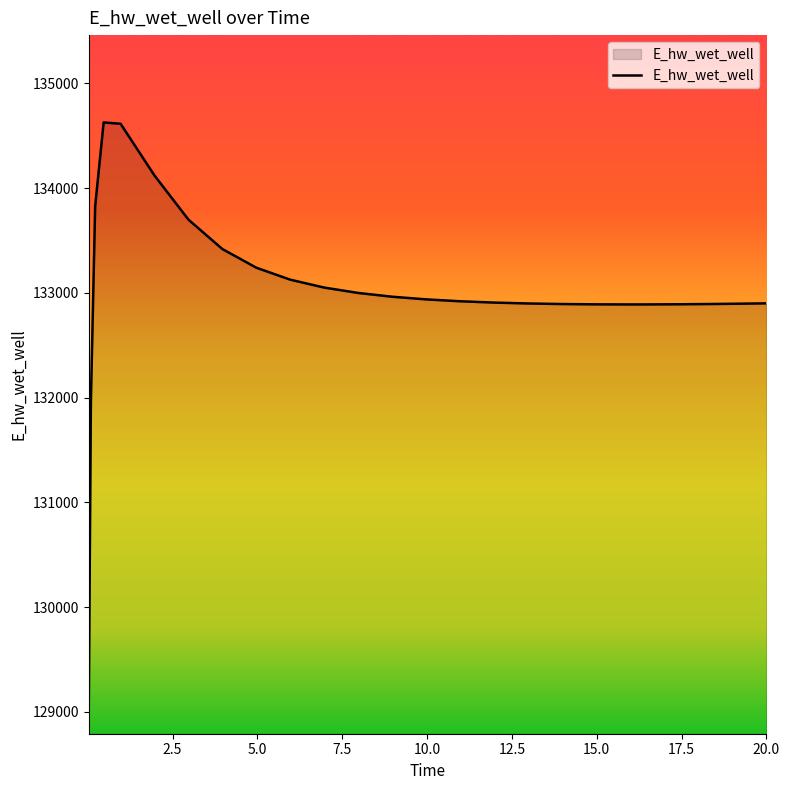

What is the minimum value shown in the chart?

129070.2